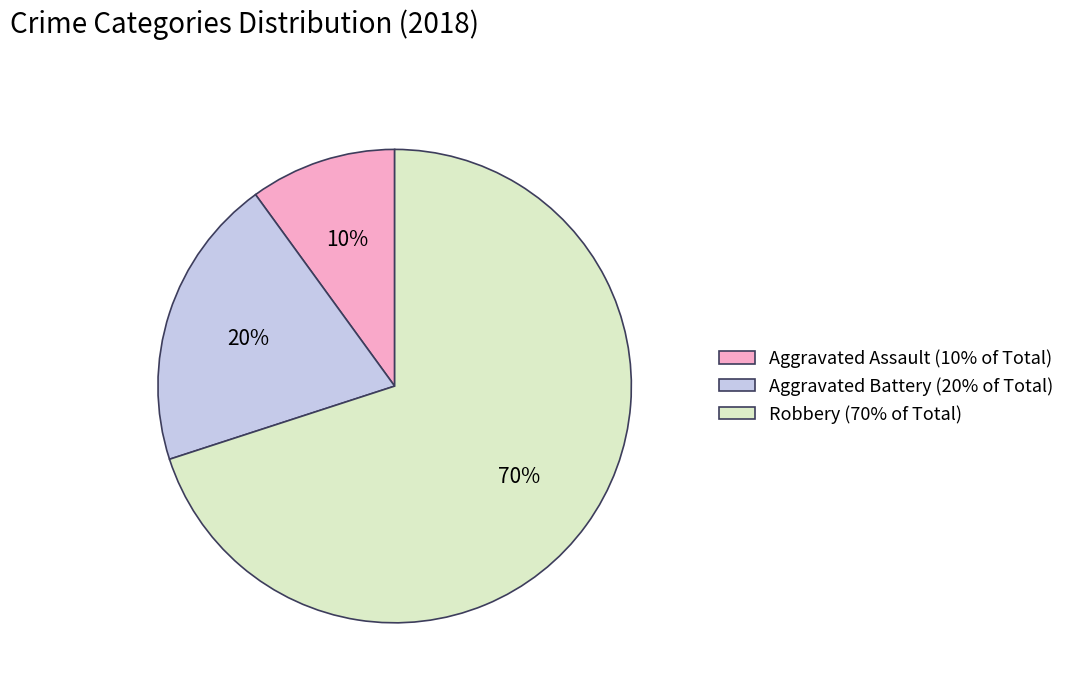

Is it true that Aggravated Assault (10% of Total) is 24% of the pie?

False